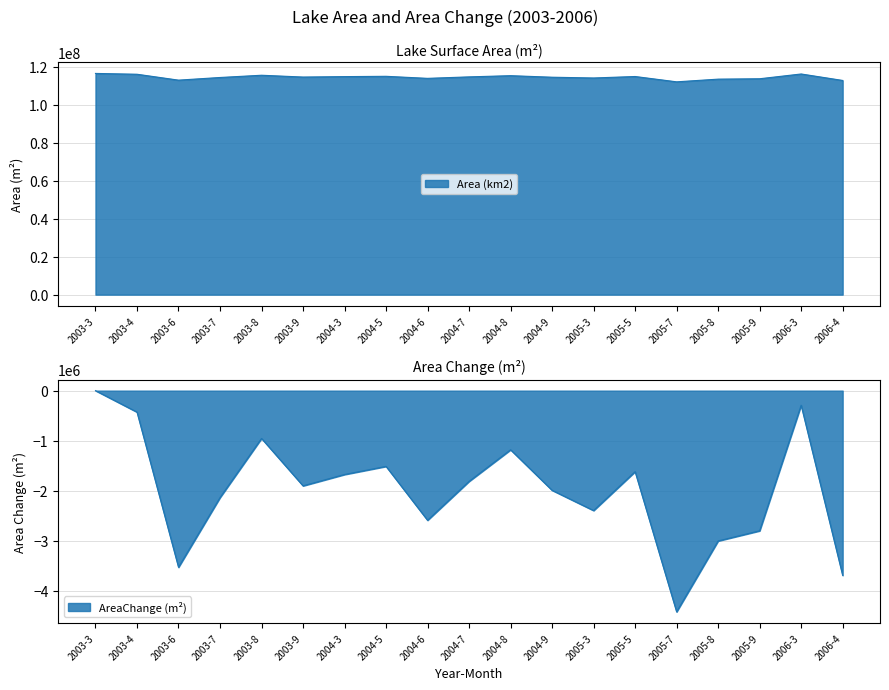

How many data points in AreaChange are less than -1903500?

9